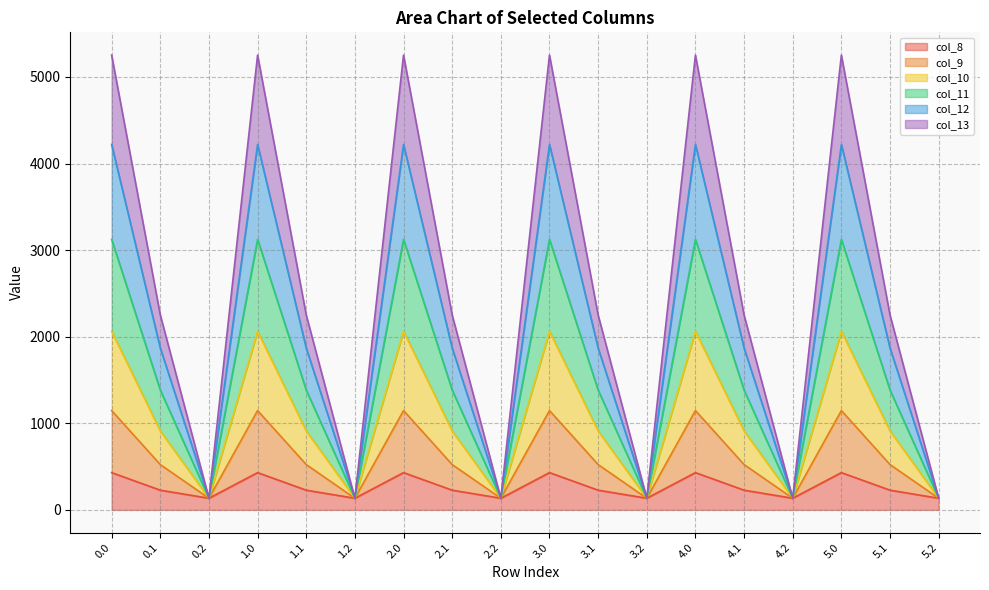

True or false: col_8 has a value of 227.5 at 4.1.

True